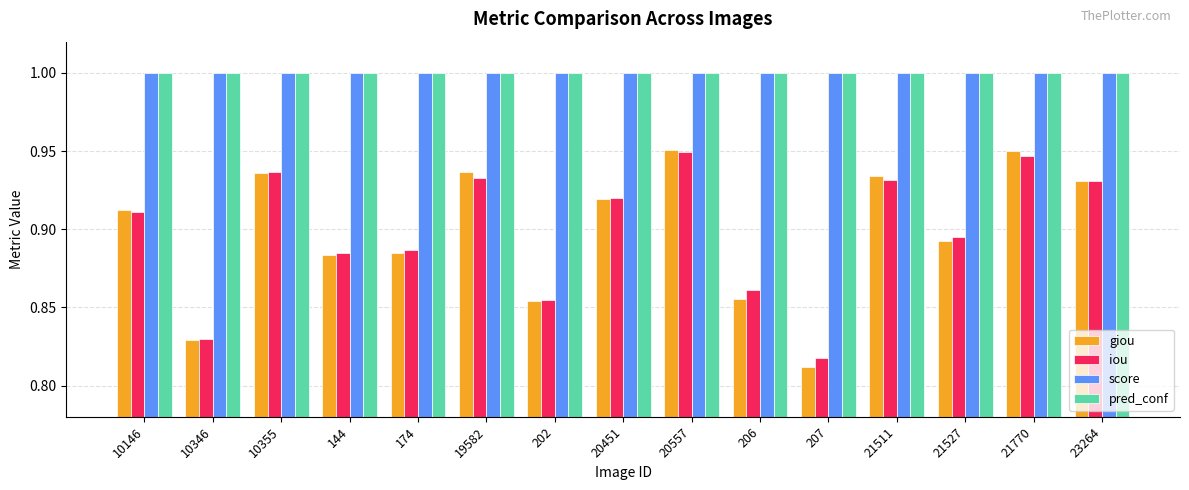

Between 10146 and 202, which series saw the biggest shift?

giou